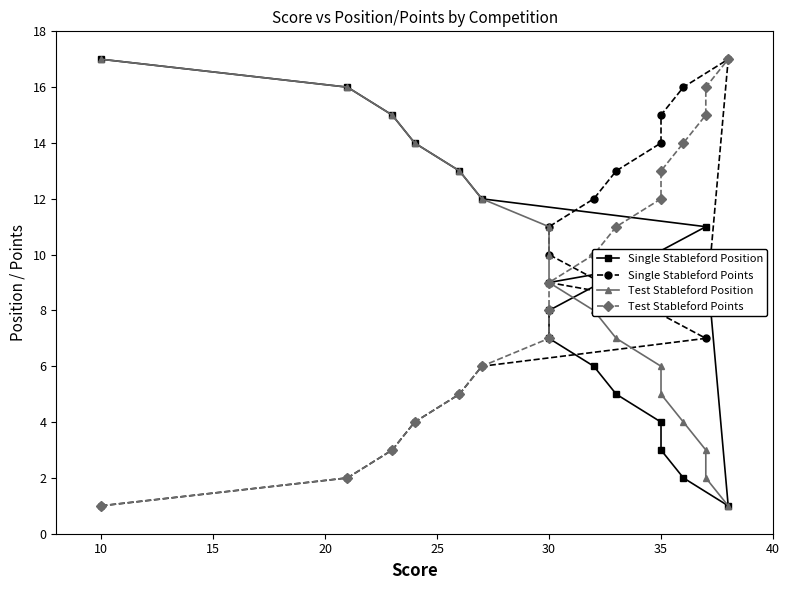

Which has a higher value, 35 or 30?

35